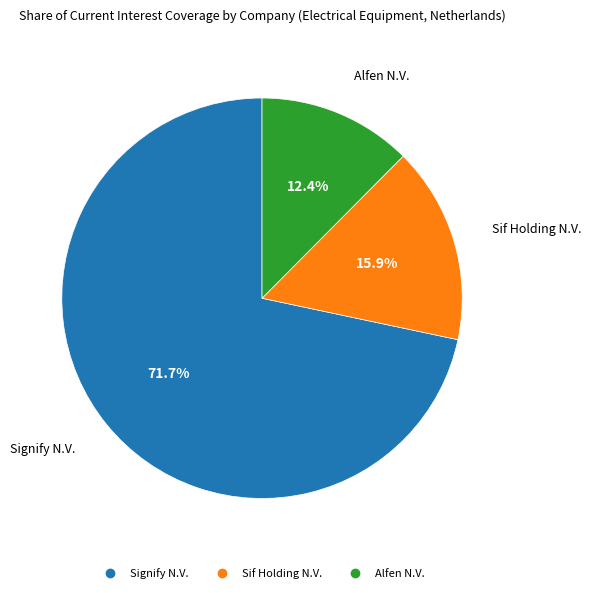

Approximately how many times larger is the value at Sif Holding N.V. compared to Alfen N.V.?

1.3